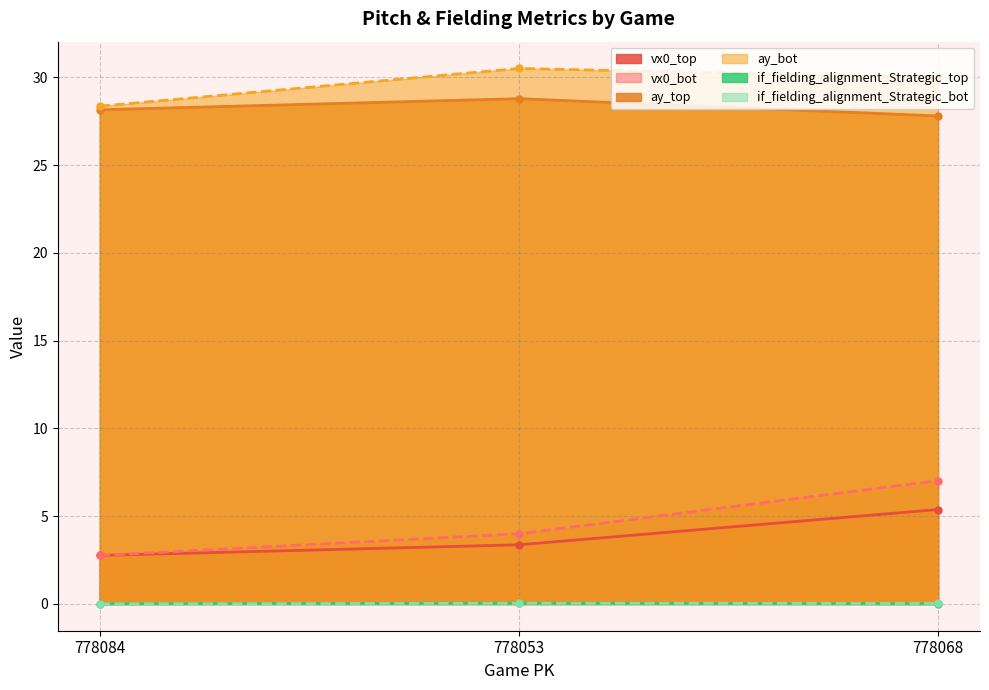

How many categories are shown in the chart?

3